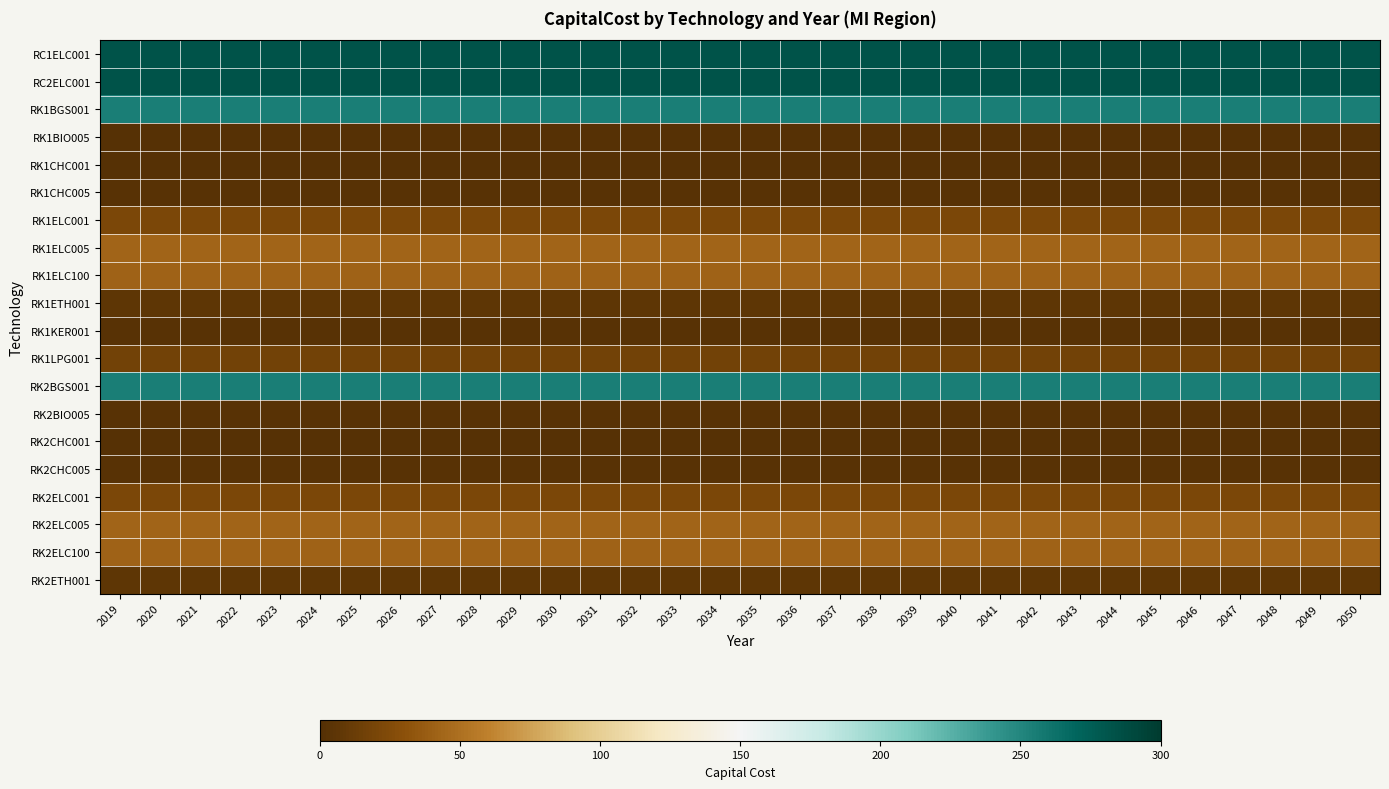

List the series in order of their peak value, lowest first.

RK1BIO005, RK2CHC001, RK1CHC001, RK2CHC005, RK2BIO005, RK1KER001, RK1CHC005, RK1ETH001, RK2ETH001, RK1LPG001, RK1ELC001, RK2ELC001, RK1ELC100, RK2ELC100, RK1ELC005, RK2ELC005, RK1BGS001, RK2BGS001, RC1ELC001, RC2ELC001